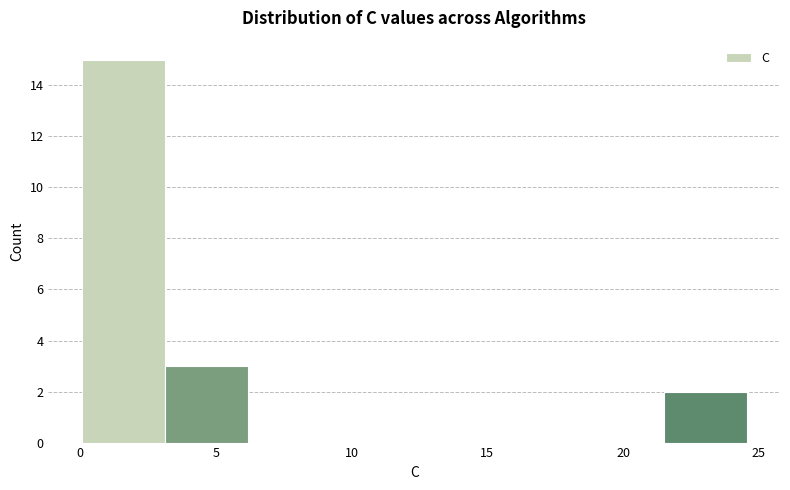

What is the height of the bar covering 21.5 to 24.5 on the x-axis? Neither the bar edges nor the heights are printed on the chart, so give them approximately, as read against the axes.

2